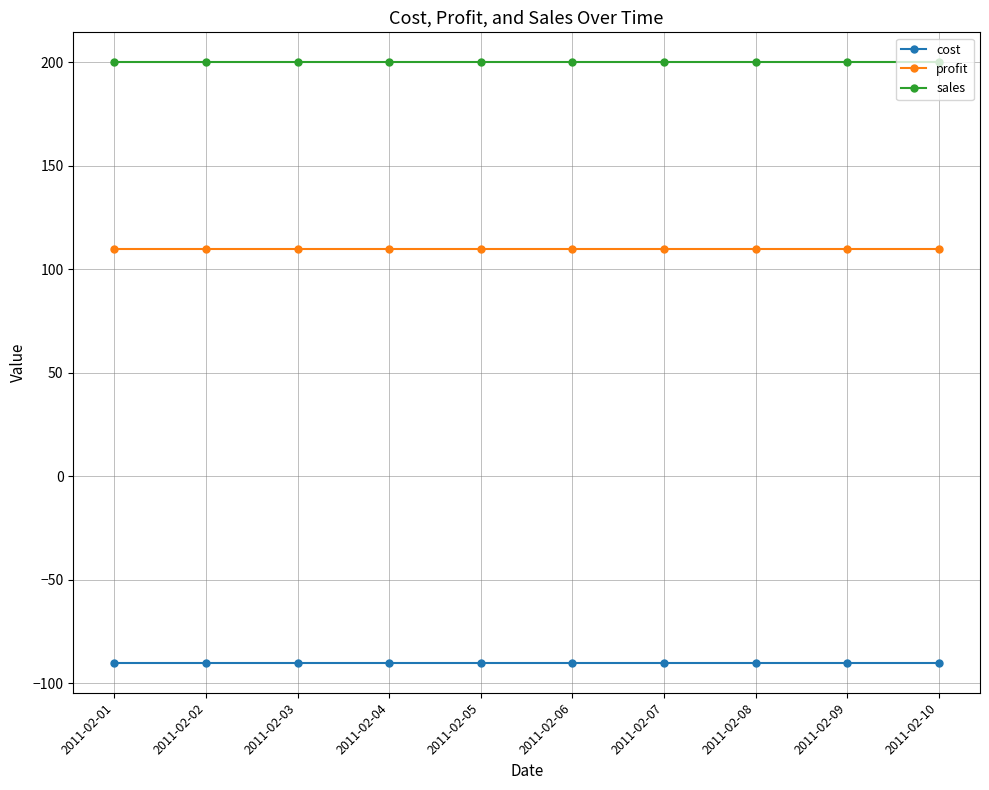

Count the number of data series in this chart.

3